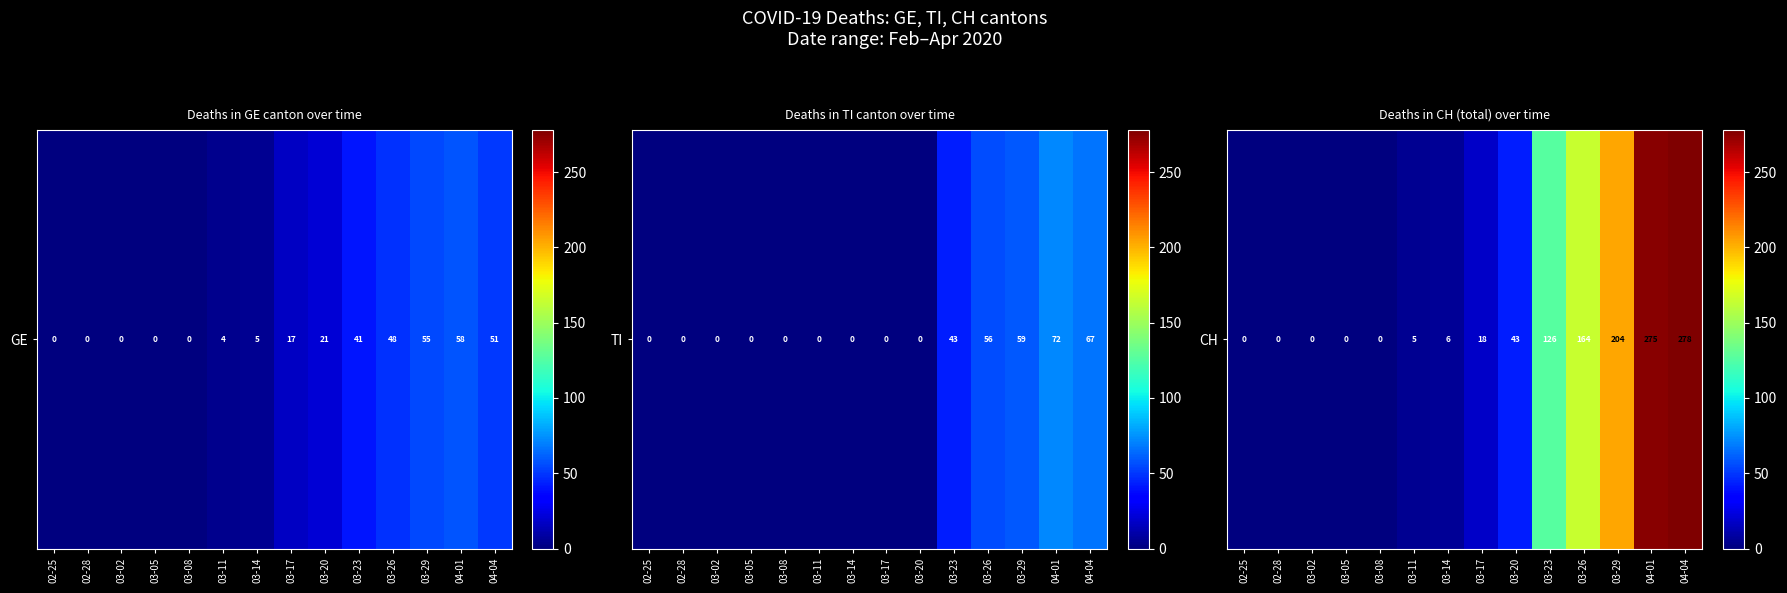

What is the change in value from 03-02 to 03-26?

+164